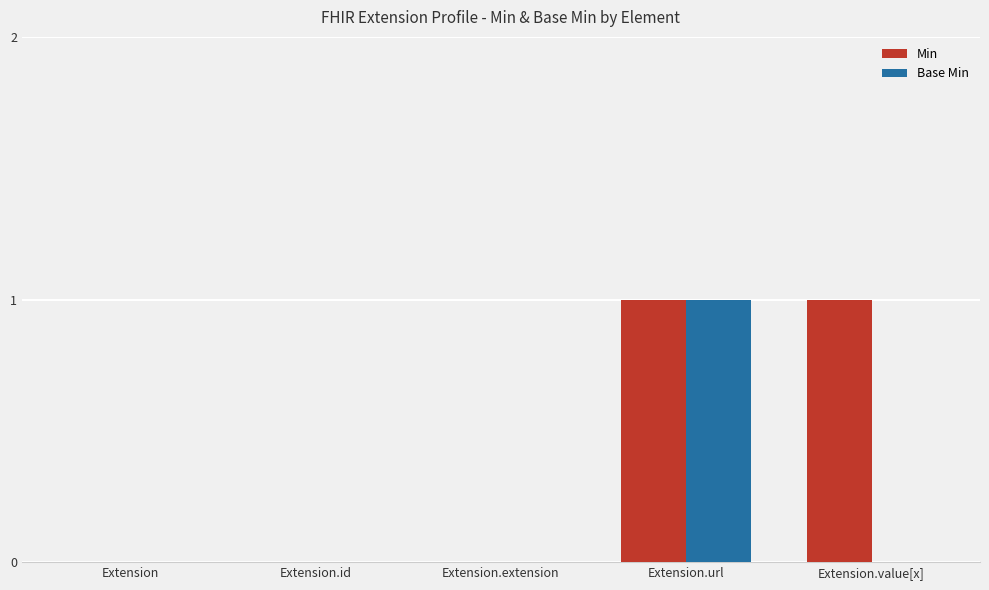

Which series has the largest total across all categories?

Min